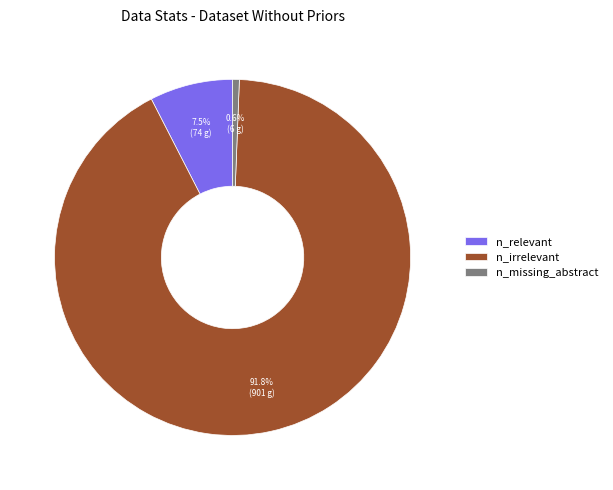

What percentage is the n_missing_abstract slice, to the nearest percent?

1%